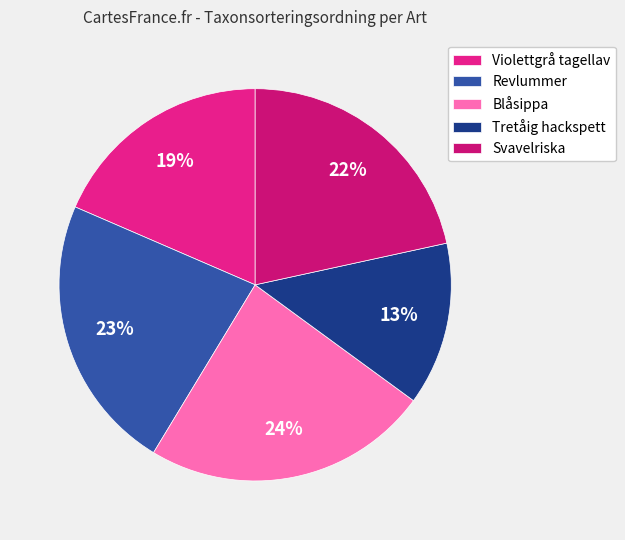

To the nearest percent, what portion does Revlummer represent?

23%